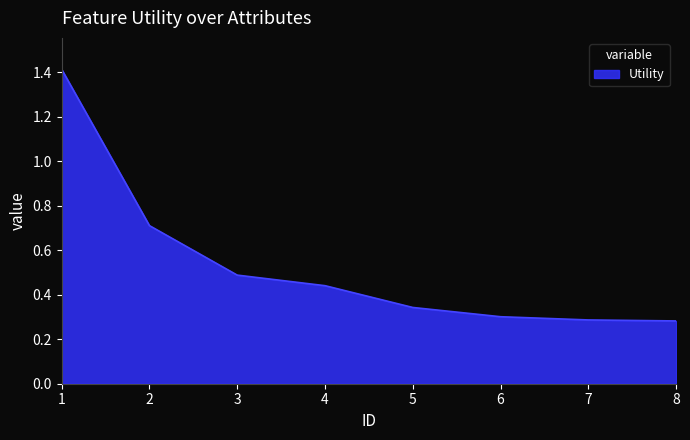

True or false: the data shows 0.5 at 3.

True